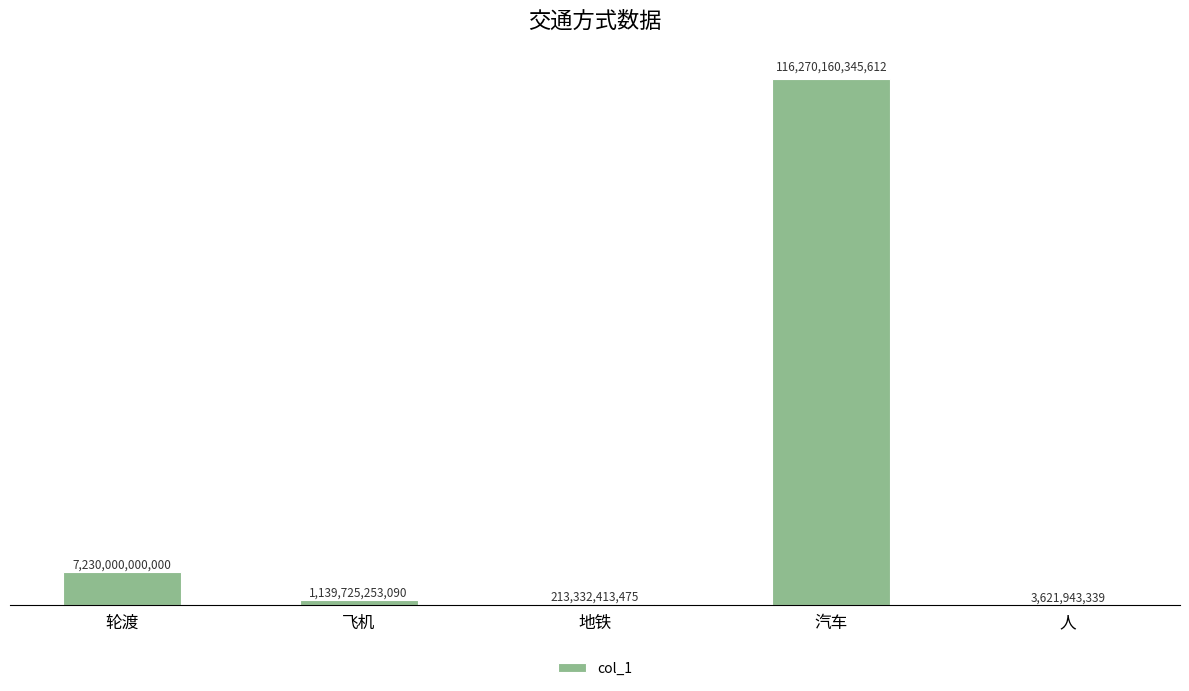

Approximately how many times larger is the value at 轮渡 compared to 人?

1996.2